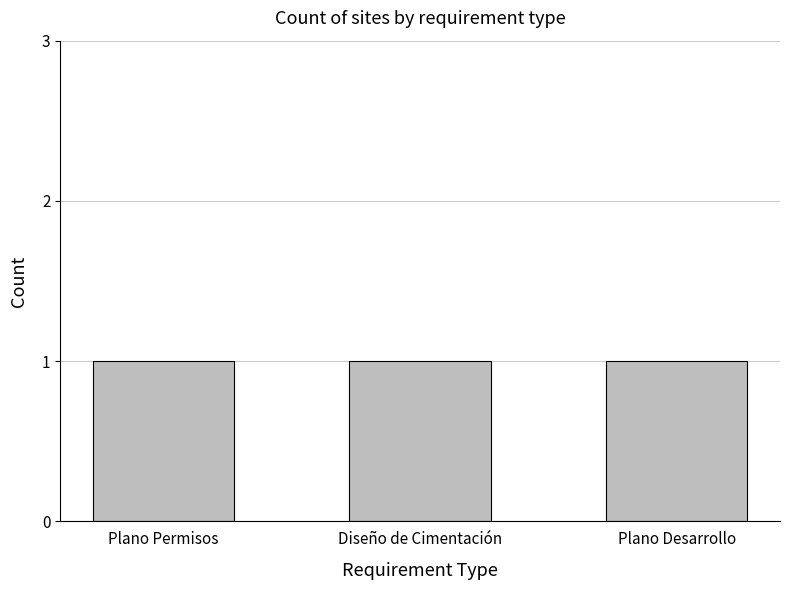

How many series are shown in this chart?

1